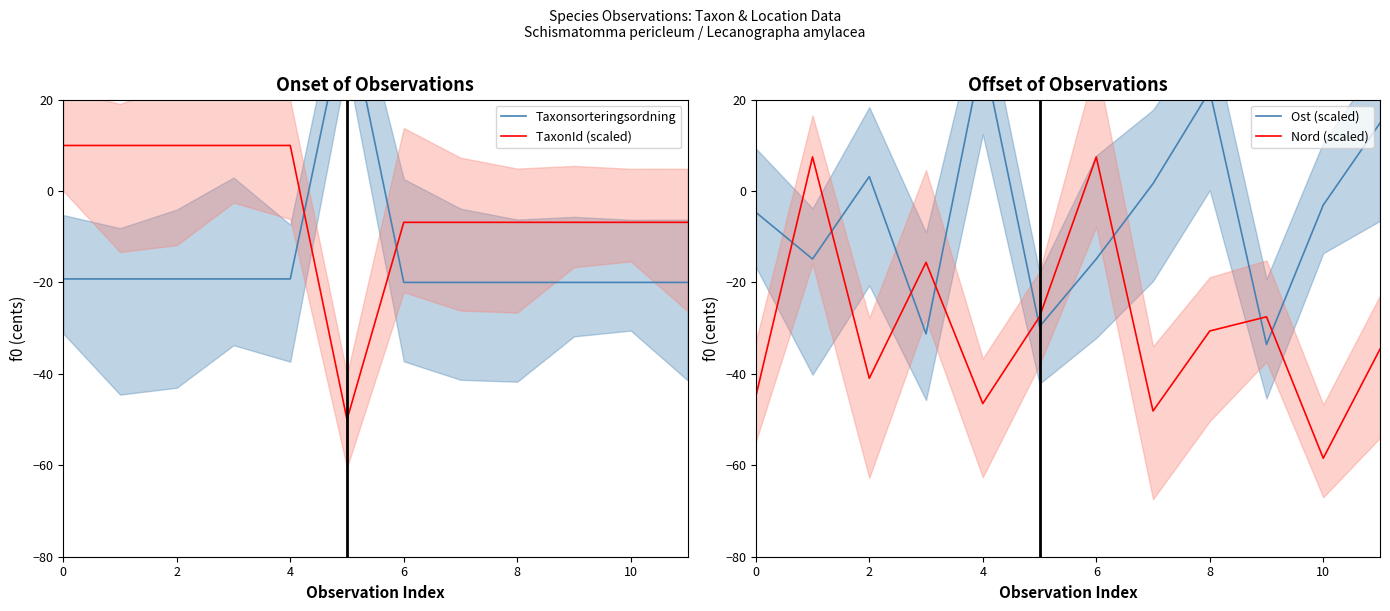

How many values in the Nord (scaled) series are below -30?

7